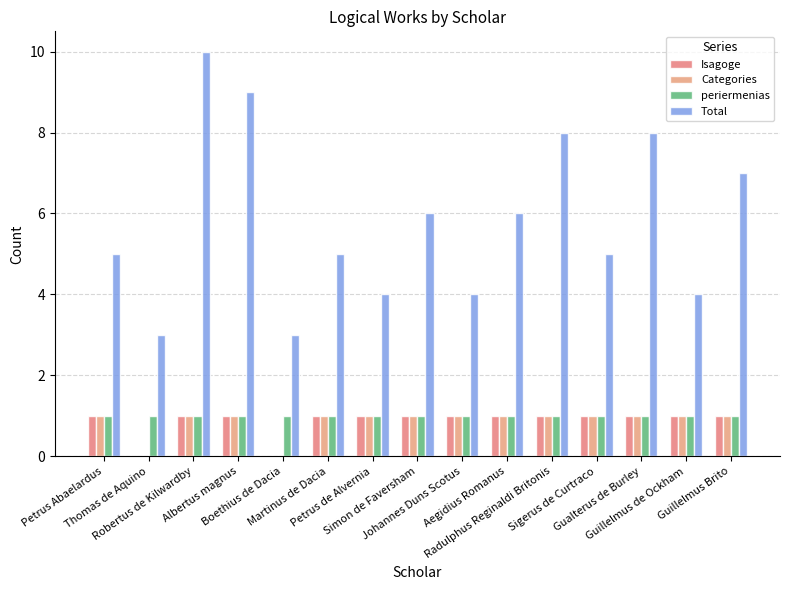

What position from the right is Petrus Abaelardus?

15